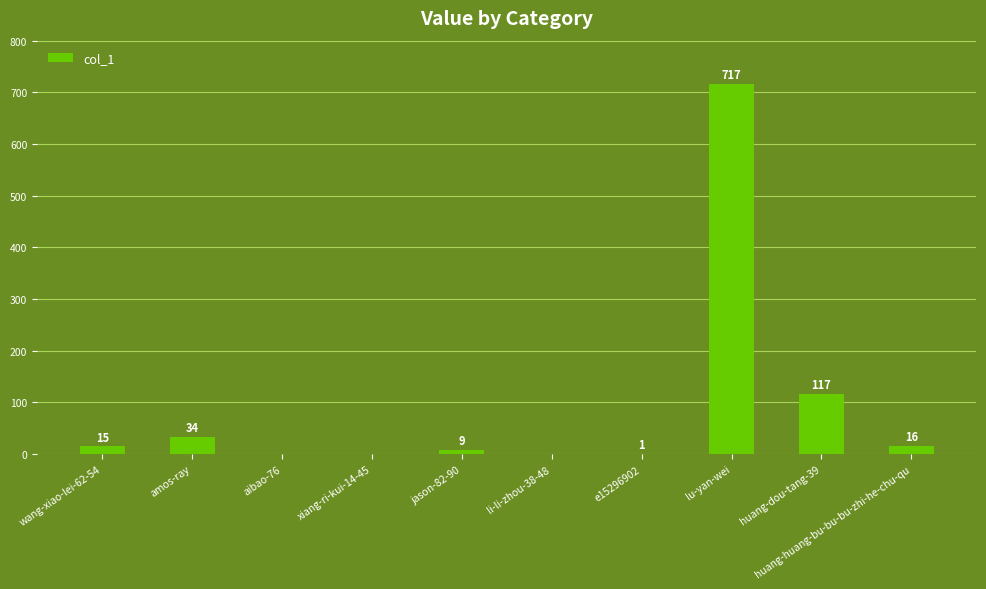

What is the sum of all values?

909